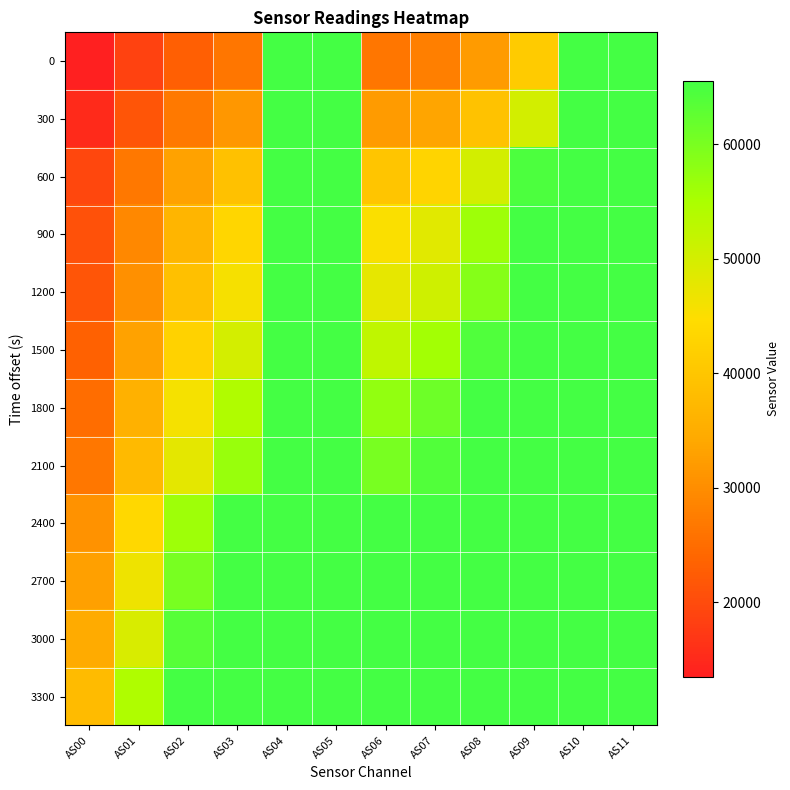

What is the difference between the highest and lowest values at AS03?

39162